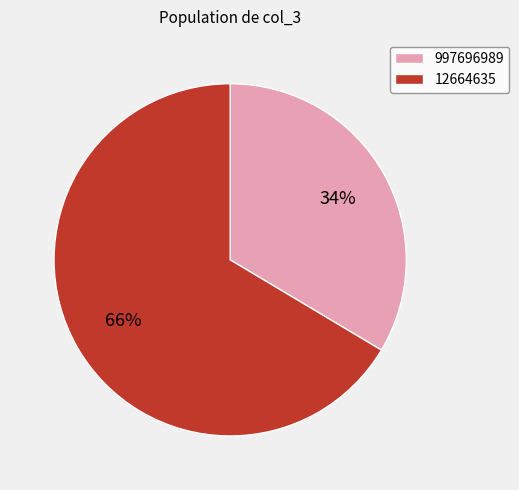

Count the number of slices in the pie.

2